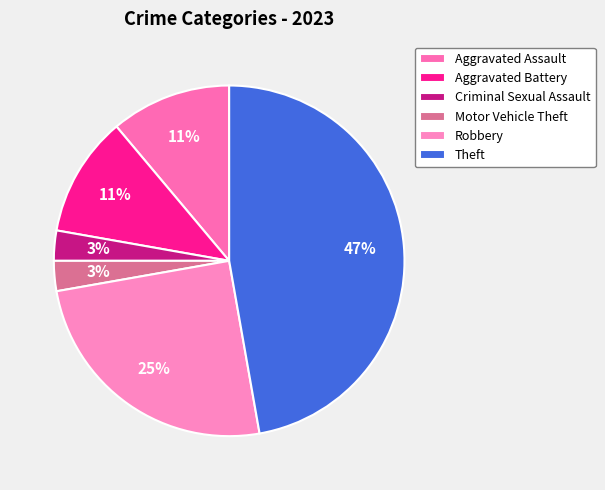

To the nearest percent, what is the difference between the largest and smallest slice percentages?

44%